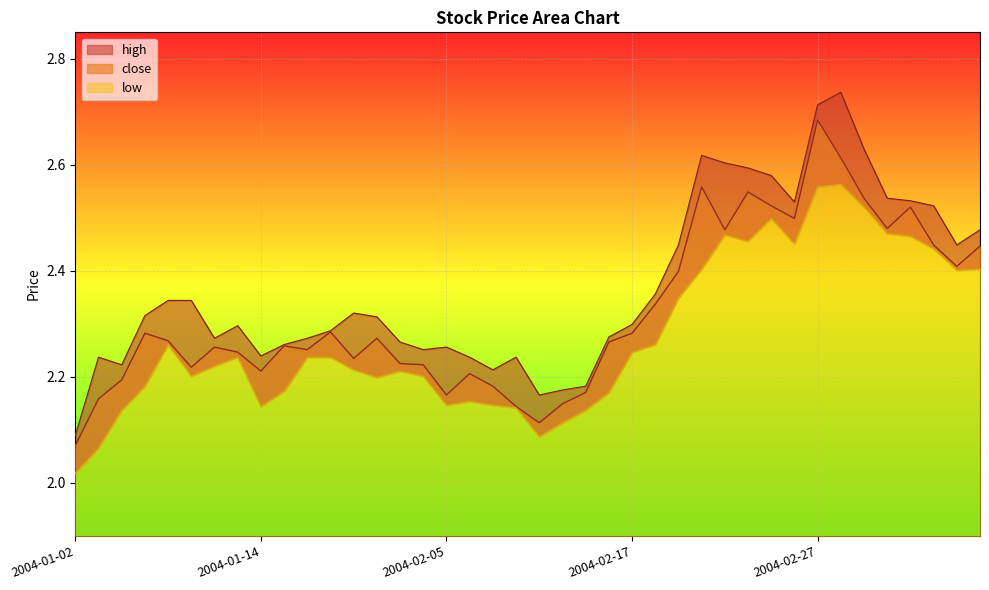

Reading left to right, list all the values displayed in this chart.

close: 2004-01-02=2.1	2004-01-05=2.2	2004-01-06=2.2	2004-01-07=2.3	2004-01-08=2.3	2004-01-09=2.2	2004-01-12=2.3	2004-01-13=2.2	2004-01-14=2.2	2004-01-15=2.3	2004-01-16=2.3	2004-01-29=2.3	2004-01-30=2.2	2004-02-02=2.3	2004-02-03=2.2	2004-02-04=2.2	2004-02-05=2.2	2004-02-06=2.2	2004-02-09=2.2	2004-02-10=2.1	2004-02-11=2.1	2004-02-12=2.1	2004-02-13=2.2	2004-02-16=2.3	2004-02-17=2.3	2004-02-18=2.3	2004-02-19=2.4	2004-02-20=2.6	2004-02-23=2.5	2004-02-24=2.5	2004-02-25=2.5	2004-02-26=2.5	2004-02-27=2.7	2004-03-01=2.6	2004-03-02=2.5	2004-03-03=2.5	2004-03-04=2.5	2004-03-05=2.4	2004-03-08=2.4	2004-03-09=2.4
high: 2004-01-02=2.1	2004-01-05=2.2	2004-01-06=2.2	2004-01-07=2.3	2004-01-08=2.3	2004-01-09=2.3	2004-01-12=2.3	2004-01-13=2.3	2004-01-14=2.2	2004-01-15=2.3	2004-01-16=2.3	2004-01-29=2.3	2004-01-30=2.3	2004-02-02=2.3	2004-02-03=2.3	2004-02-04=2.3	2004-02-05=2.3	2004-02-06=2.2	2004-02-09=2.2	2004-02-10=2.2	2004-02-11=2.2	2004-02-12=2.2	2004-02-13=2.2	2004-02-16=2.3	2004-02-17=2.3	2004-02-18=2.4	2004-02-19=2.4	2004-02-20=2.6	2004-02-23=2.6	2004-02-24=2.6	2004-02-25=2.6	2004-02-26=2.5	2004-02-27=2.7	2004-03-01=2.7	2004-03-02=2.6	2004-03-03=2.5	2004-03-04=2.5	2004-03-05=2.5	2004-03-08=2.4	2004-03-09=2.5
low: 2004-01-02=2.0	2004-01-05=2.1	2004-01-06=2.1	2004-01-07=2.2	2004-01-08=2.3	2004-01-09=2.2	2004-01-12=2.2	2004-01-13=2.2	2004-01-14=2.1	2004-01-15=2.2	2004-01-16=2.2	2004-01-29=2.2	2004-01-30=2.2	2004-02-02=2.2	2004-02-03=2.2	2004-02-04=2.2	2004-02-05=2.1	2004-02-06=2.2	2004-02-09=2.1	2004-02-10=2.1	2004-02-11=2.1	2004-02-12=2.1	2004-02-13=2.1	2004-02-16=2.2	2004-02-17=2.2	2004-02-18=2.3	2004-02-19=2.3	2004-02-20=2.4	2004-02-23=2.5	2004-02-24=2.5	2004-02-25=2.5	2004-02-26=2.5	2004-02-27=2.6	2004-03-01=2.6	2004-03-02=2.5	2004-03-03=2.5	2004-03-04=2.5	2004-03-05=2.4	2004-03-08=2.4	2004-03-09=2.4